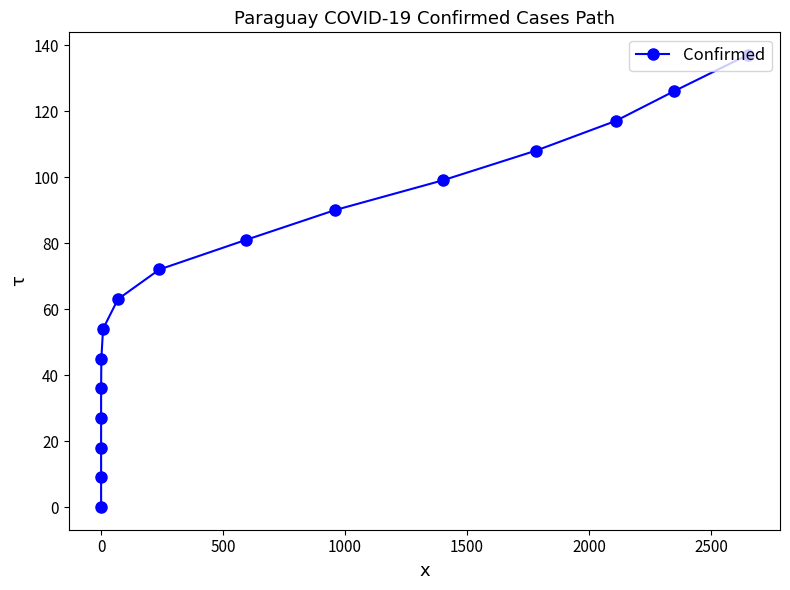

Is this an area chart (filled region under the line)?

No